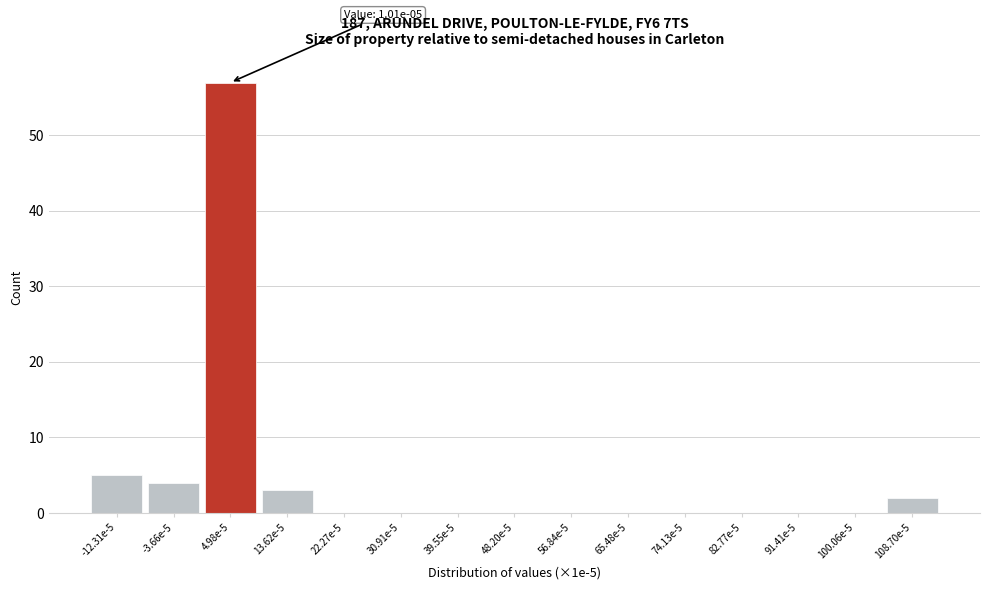

Reading left to right, transcribe all the data shown in this chart.

-12.31e-5=5	-3.66e-5=4	4.98e-5=57	13.62e-5=3	22.27e-5=0	30.91e-5=0	39.55e-5=0	48.20e-5=0	56.84e-5=0	65.48e-5=0	74.13e-5=0	82.77e-5=0	91.41e-5=0	100.06e-5=0	108.70e-5=2